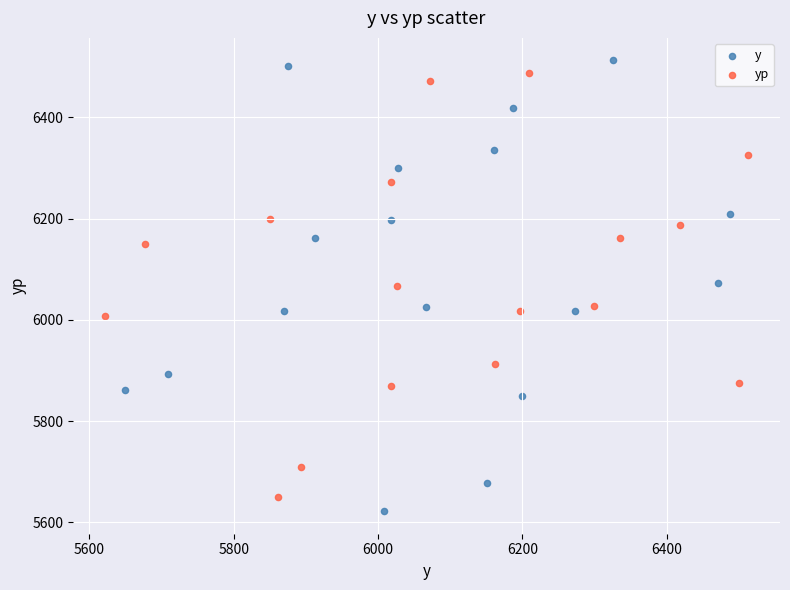

Which series reaches the maximum Y coordinate?

y